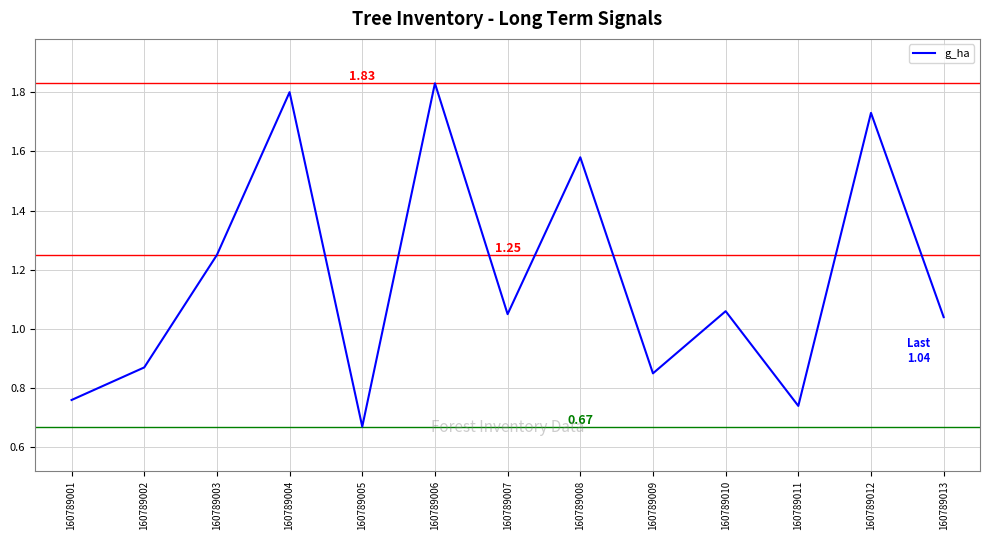

What is the difference between the values at 160789008 and 160789013?

0.5